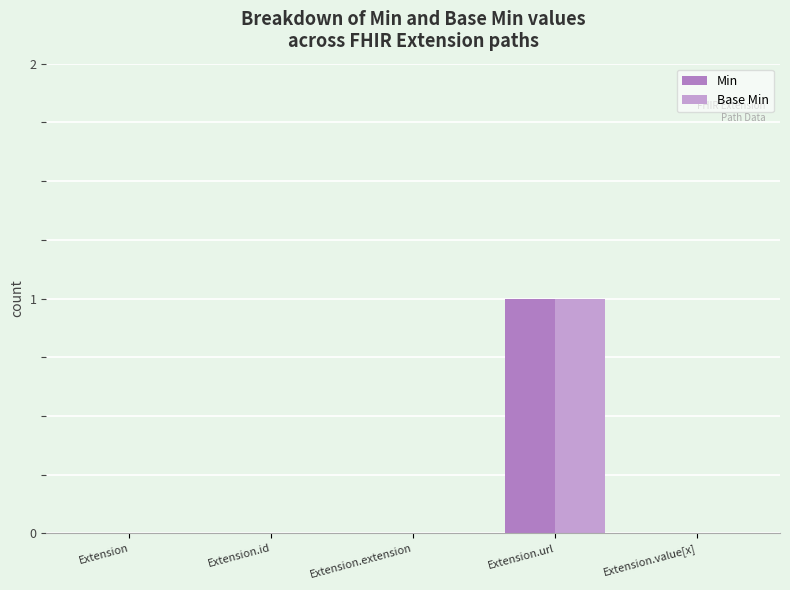

Does the chart contain stacked bars?

No